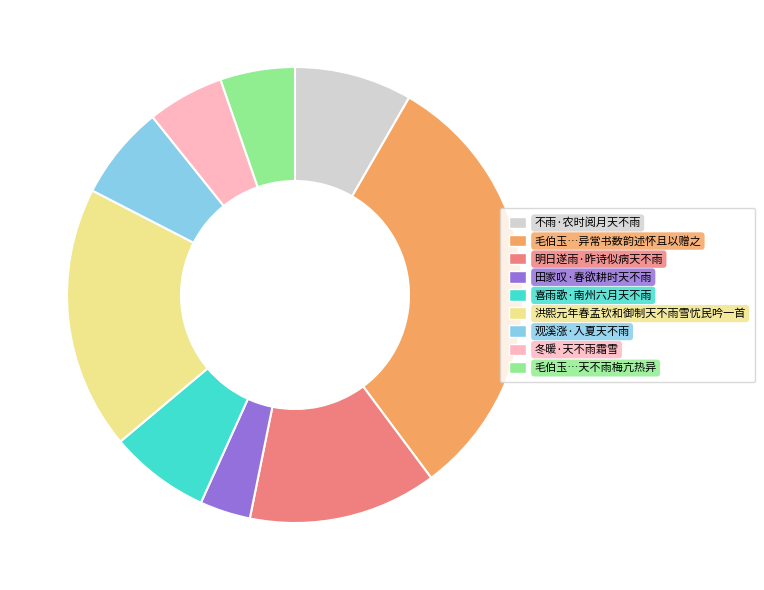

Count the number of slices in the pie.

9